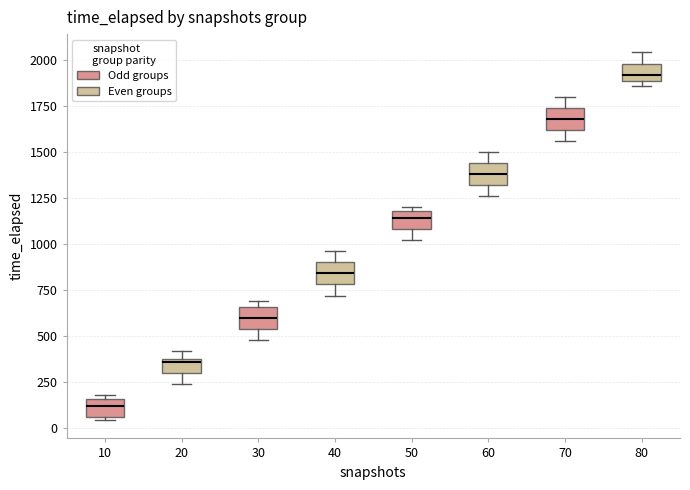

Reading left to right, transcribe this box plot: for each box, give where its median line is, the range the box spans, and where its two whiskers end, as read against the y-axis. The values are not printed on the chart, so give them approximately, as read against the axis.

10: median 100, box 50 to 150, whiskers 50 (just below the box's lower edge) to 200
20: median 350, box 300 to 400, whiskers 250 to 400 (above the box's upper edge)
30: median 600, box 550 to 650, whiskers 500 to 700
40: median 850, box 800 to 900, whiskers 700 to 950
50: median 1150, box 1100 to 1200, whiskers 1000 to 1200 (just above the box's upper edge)
60: median 1400, box 1300 to 1450, whiskers 1250 to 1500
70: median 1700, box 1600 to 1750, whiskers 1550 to 1800
80: median 1900 (inside the box), box 1900 to 2000, whiskers 1850 to 2050